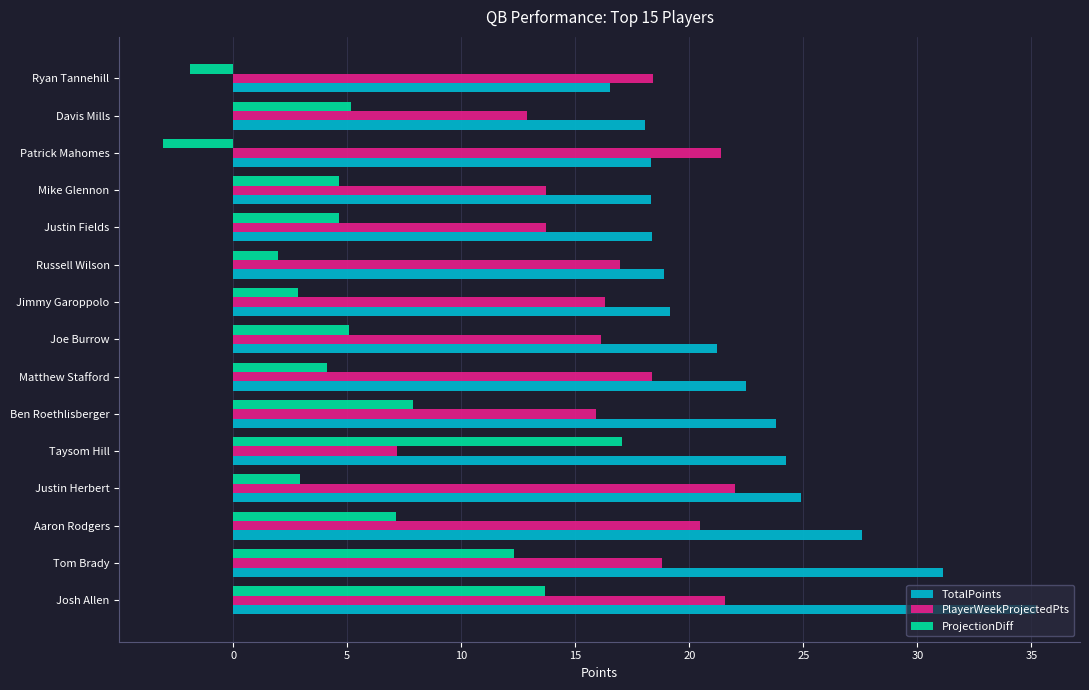

What is the sum of the ProjectionDiff values at Josh Allen and Jimmy Garoppolo?

16.5